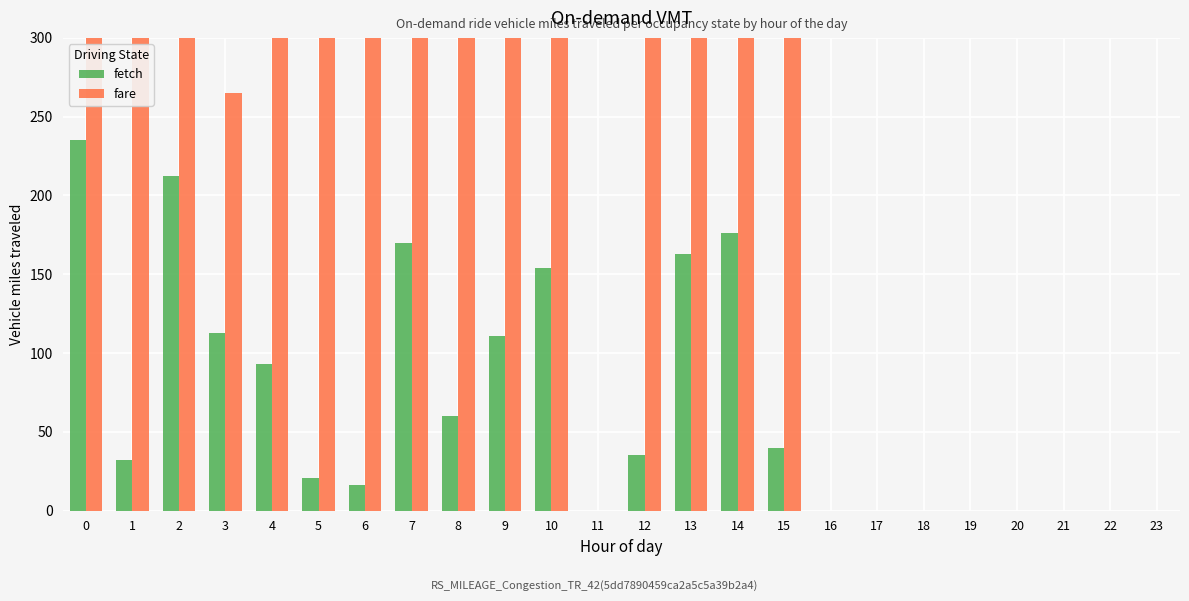

What is the difference between the maximum and minimum values in the fare series?

918